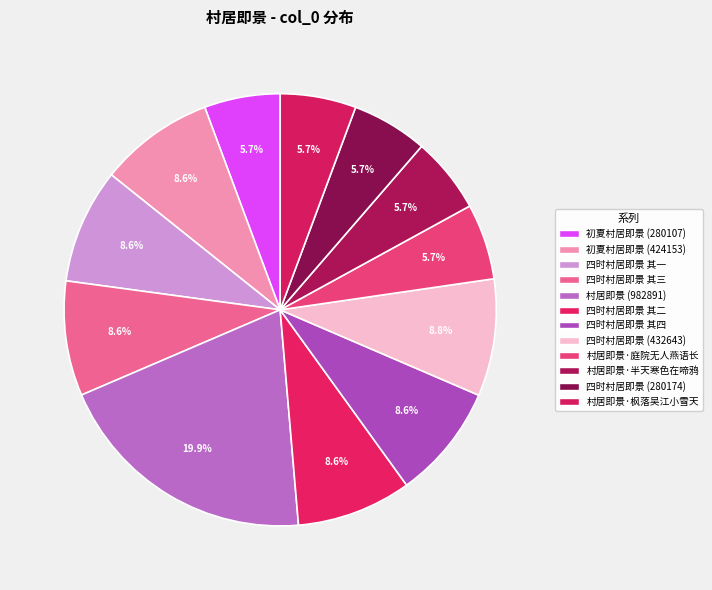

Does any single category account for the majority?

No